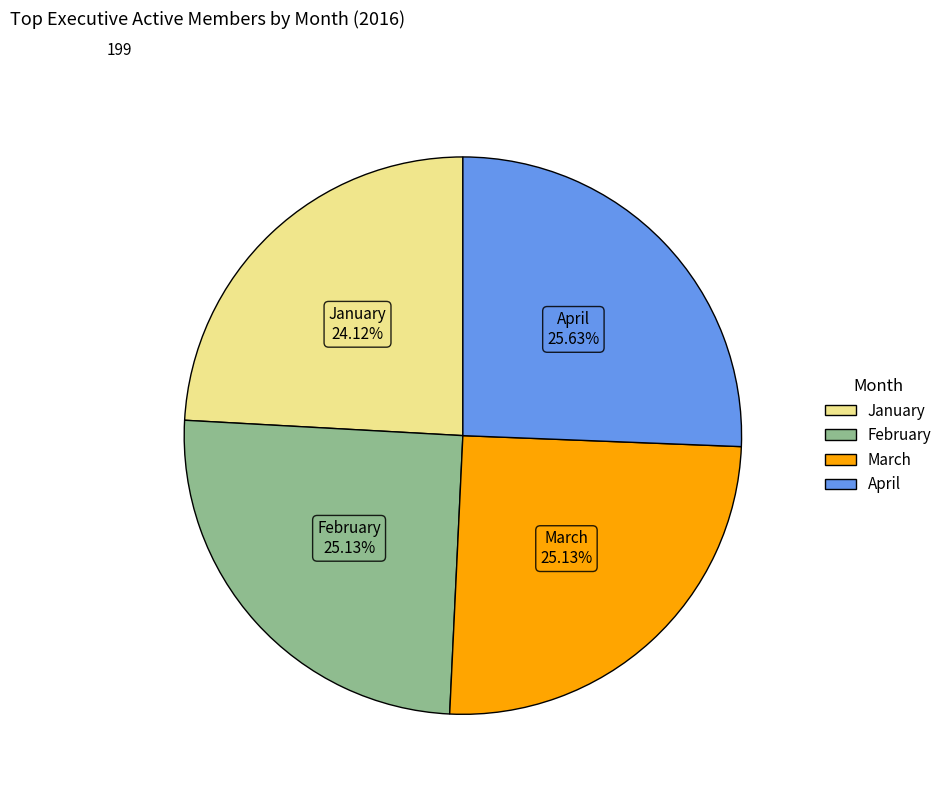

What is the ratio of the value at February to the value at April?

1.0